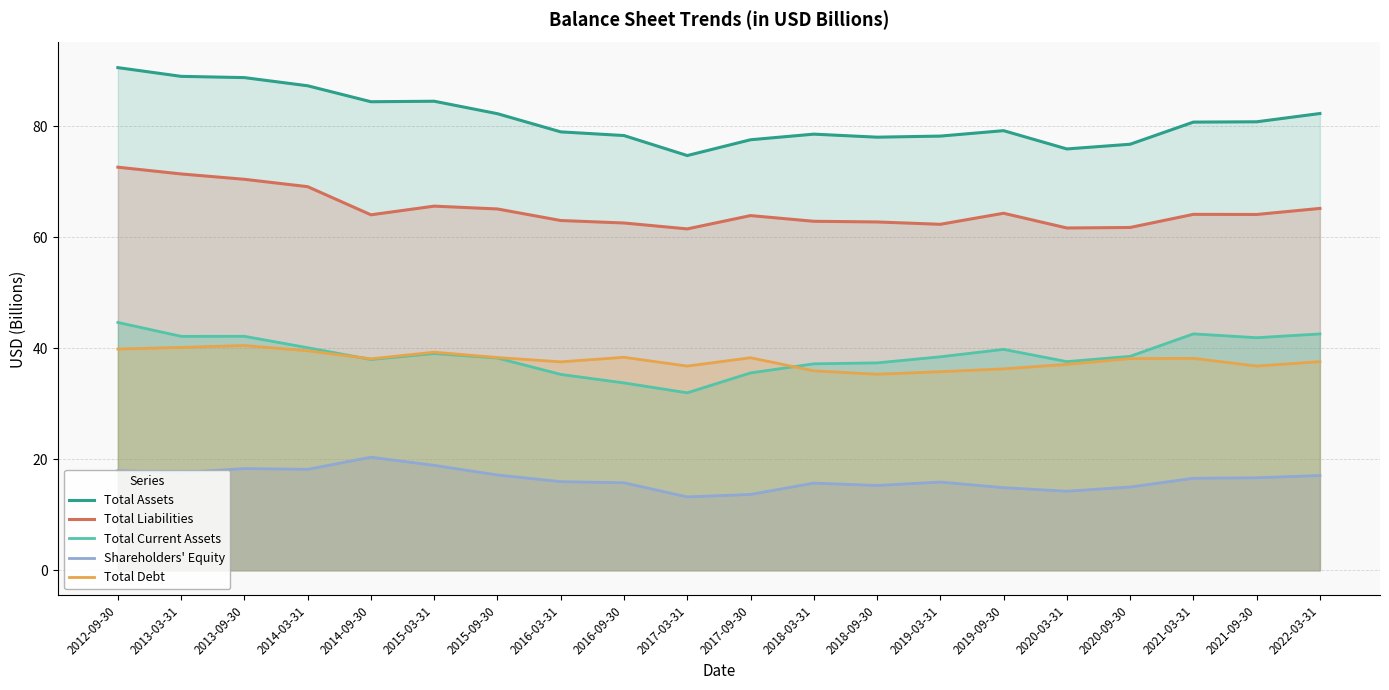

How many lines are shown in the chart?

5